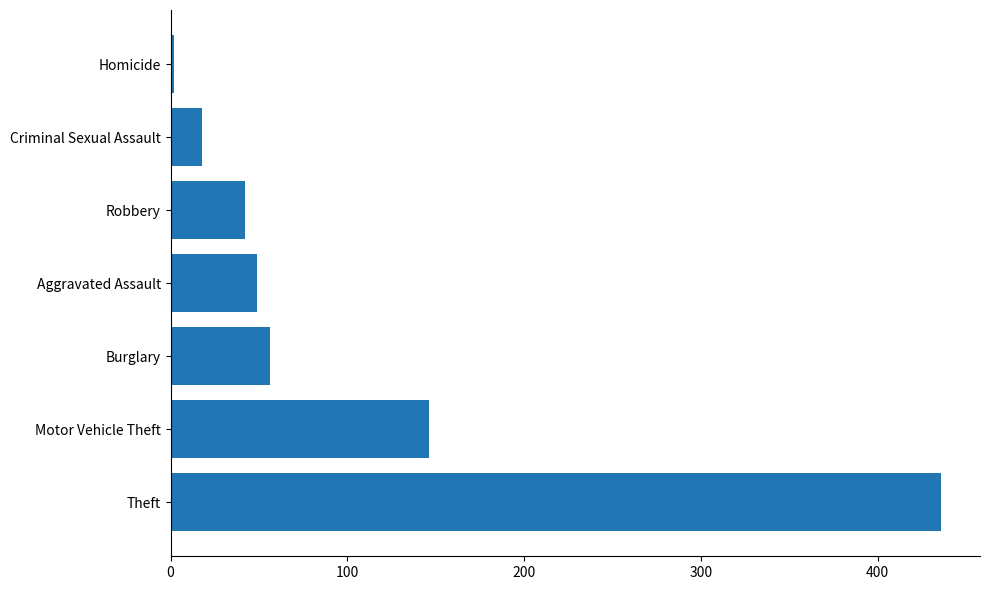

What is the average value?

107